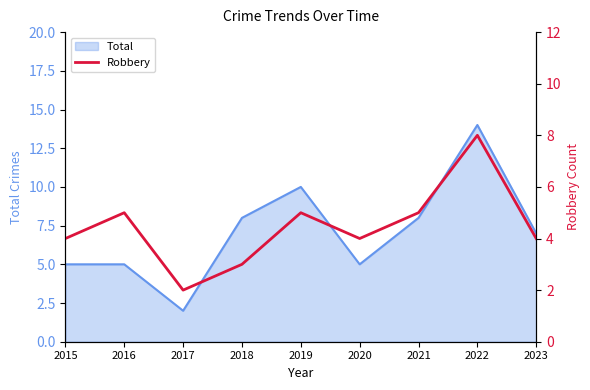

Which label corresponds to the largest value in the chart?

2022